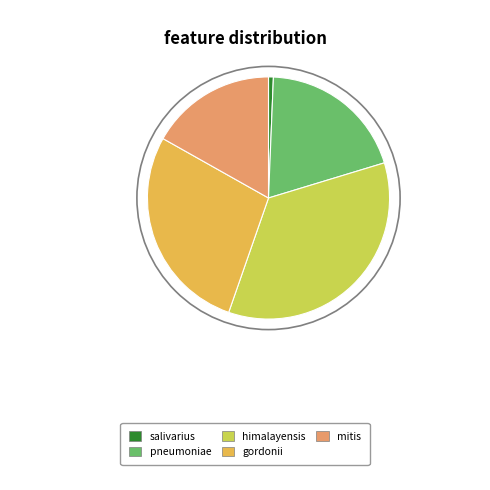

Is there any slice that represents more than half of the pie?

No